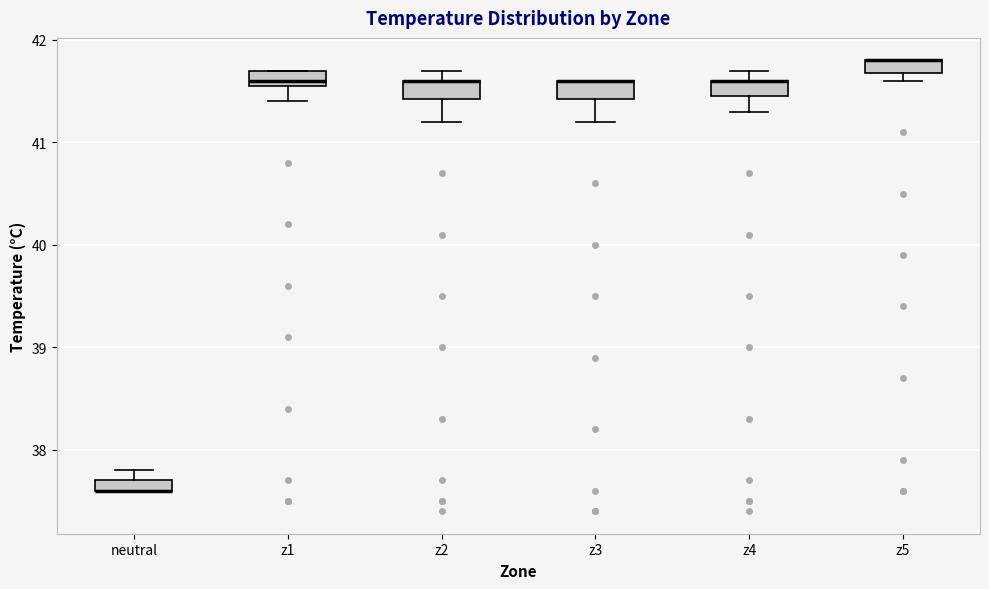

Where is the upper edge of the box for z4 on the y-axis? The values are not printed on the chart, so give them approximately, as read against the axis.

41.6